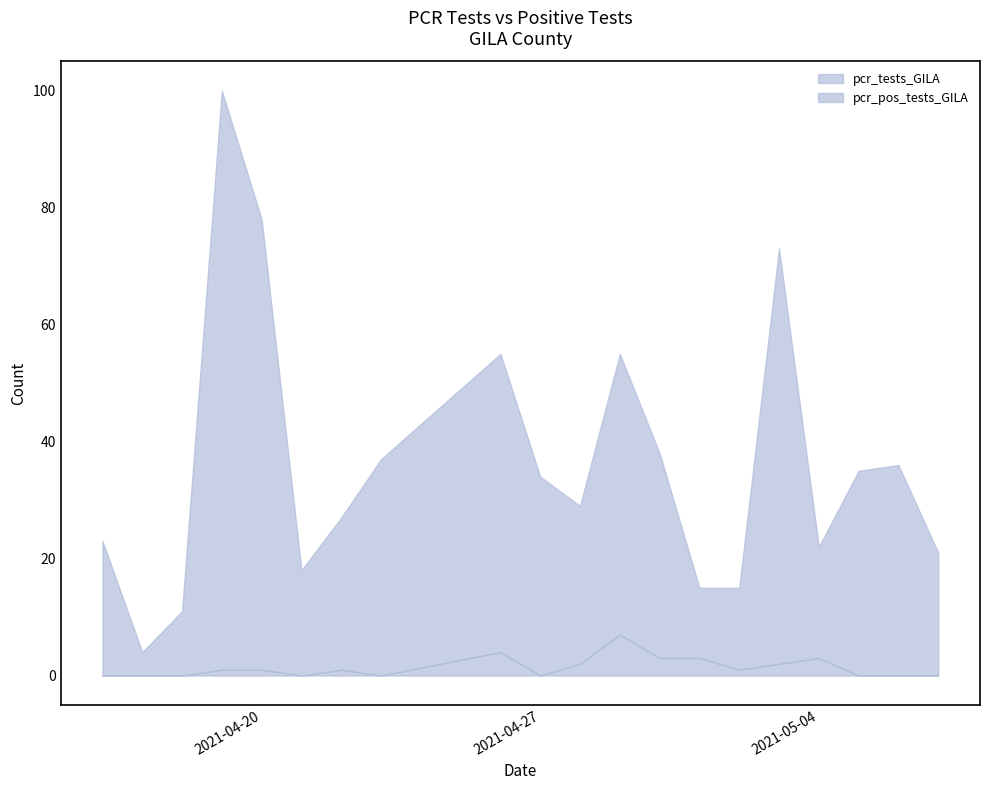

Which series has the largest range (max minus min)?

pcr_tests_GILA